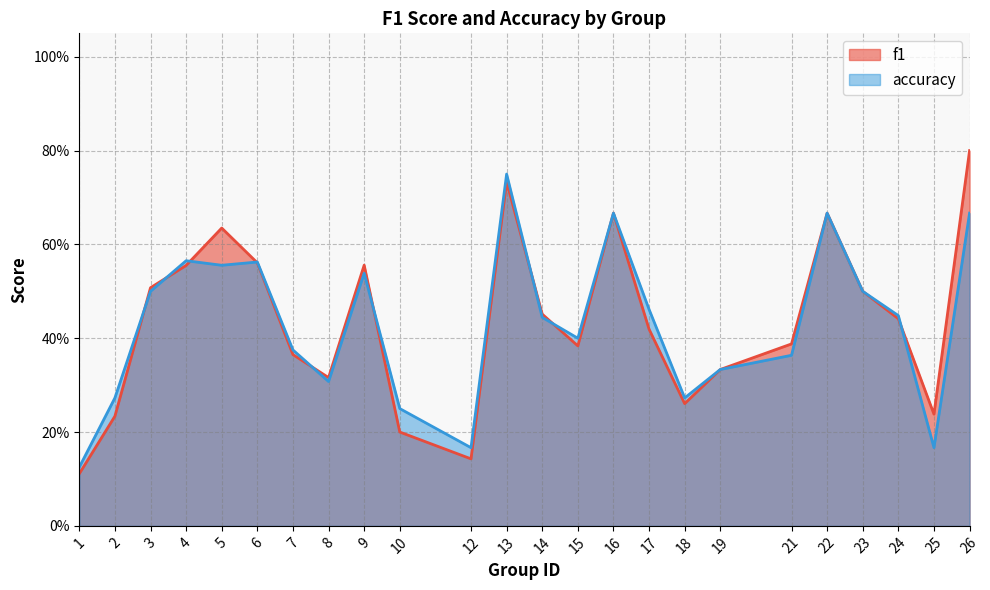

Reading left to right, extract all data points from this chart.

f1: 1=0.1	2=0.2	3=0.5	4=0.6	5=0.6	6=0.6	7=0.4	8=0.3	9=0.6	10=0.2	12=0.1	13=0.7	14=0.5	15=0.4	16=0.7	17=0.4	18=0.3	19=0.3	21=0.4	22=0.7	23=0.5	24=0.4	25=0.2	26=0.8
accuracy: 1=0.1	2=0.3	3=0.5	4=0.6	5=0.6	6=0.6	7=0.4	8=0.3	9=0.5	10=0.2	12=0.2	13=0.8	14=0.4	15=0.4	16=0.7	17=0.5	18=0.3	19=0.3	21=0.4	22=0.7	23=0.5	24=0.4	25=0.2	26=0.7